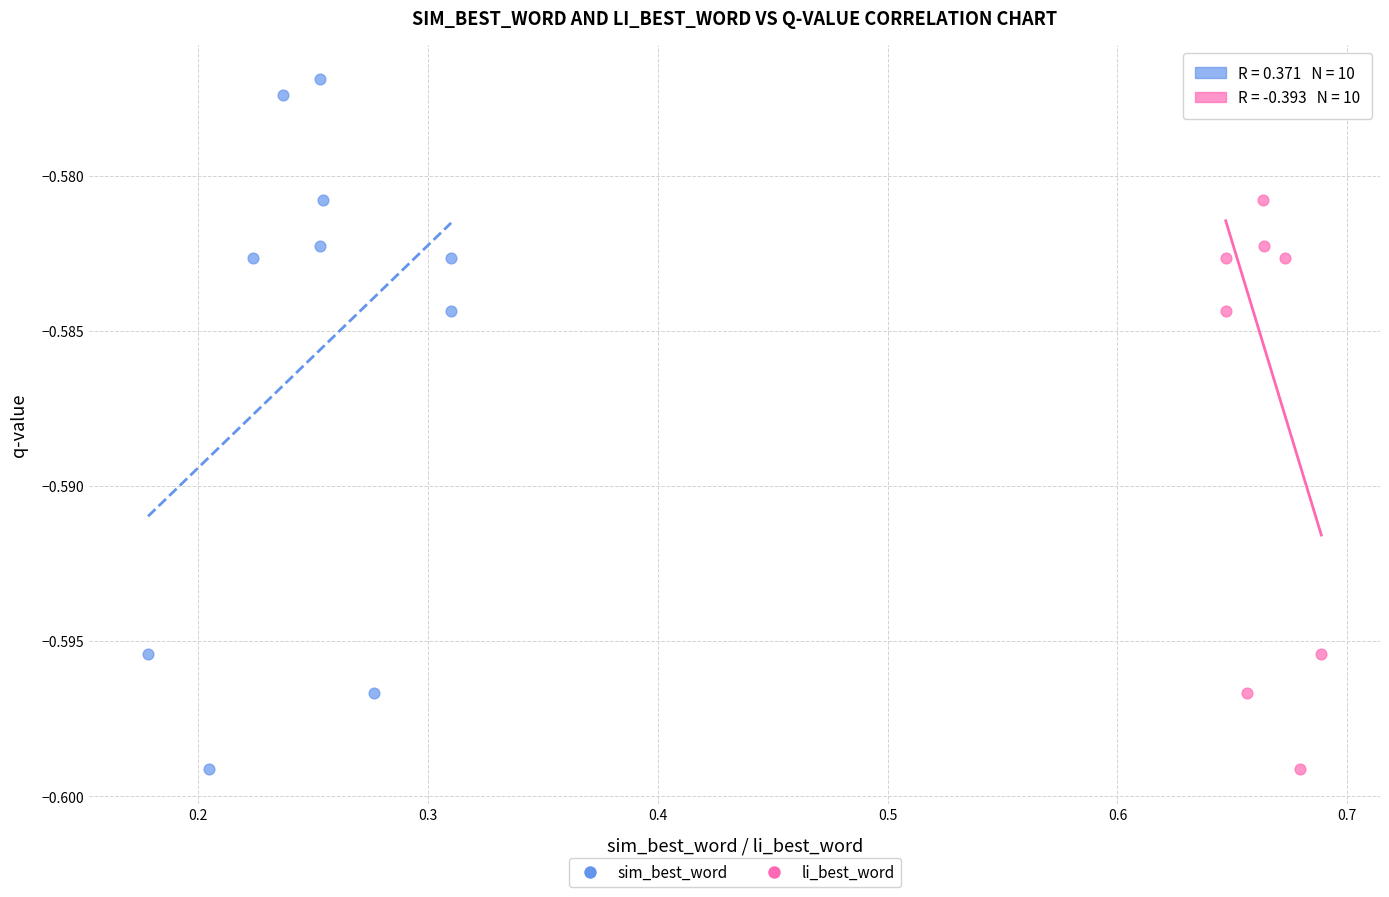

What are all the series names shown in the legend?

sim_best_word, li_best_word